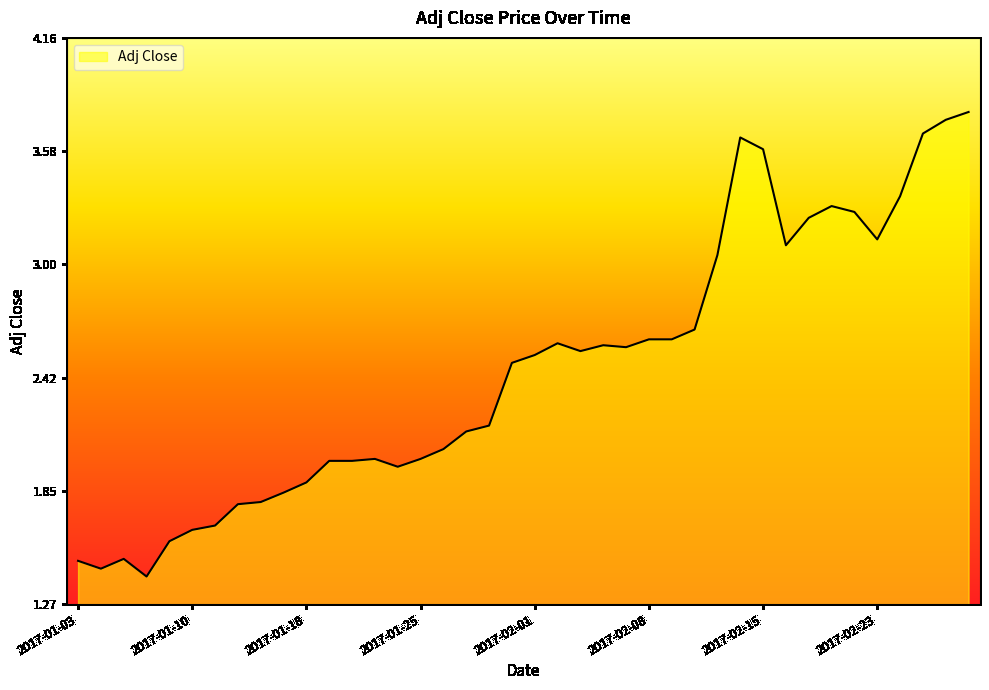

What is the greatest value displayed?

3.8